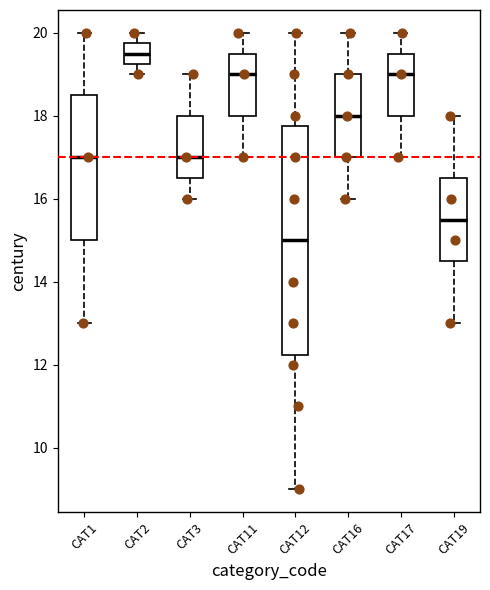

Which box has the highest median line?

CAT2